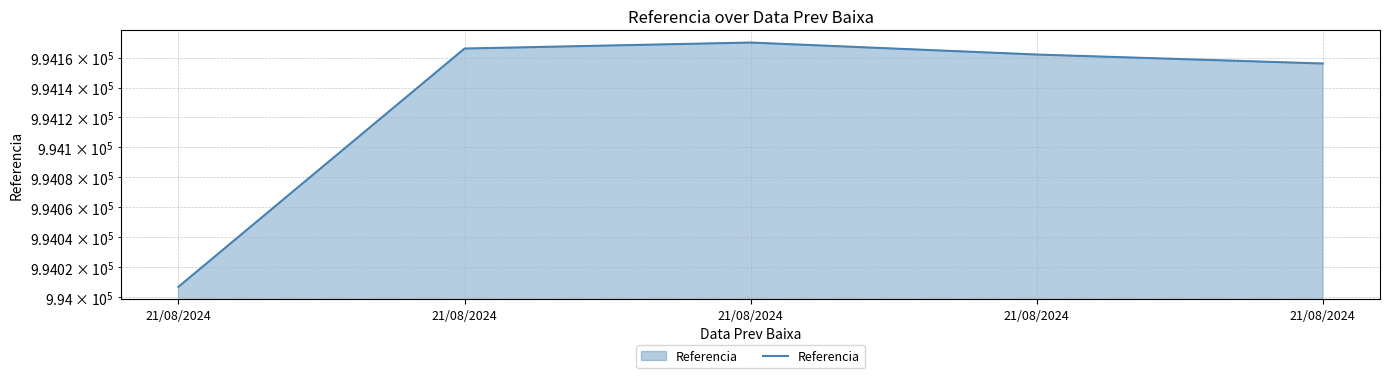

What is the average value?

994132